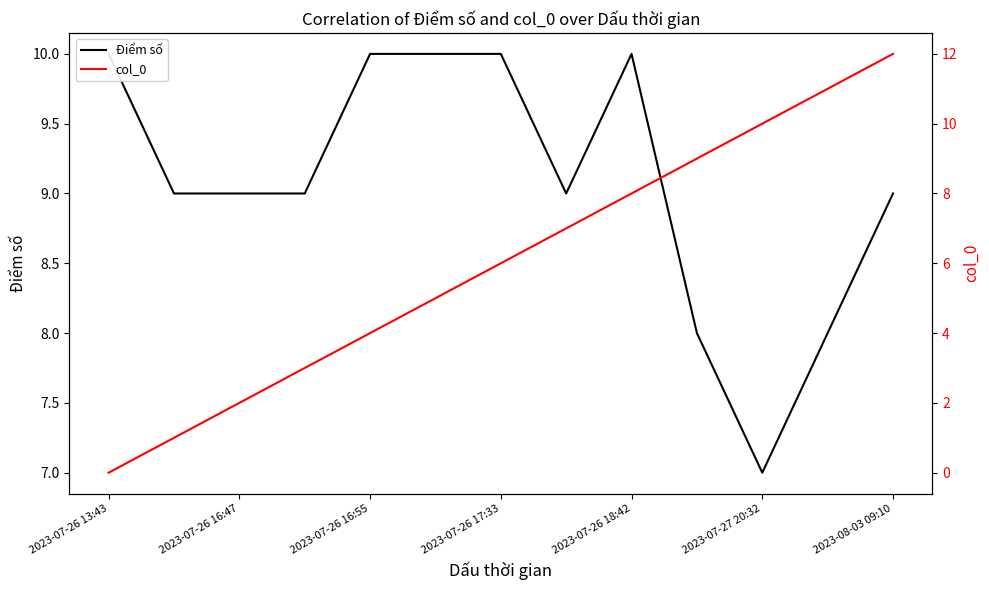

What is the difference between the second highest and second lowest values in the Điểm số series?

2